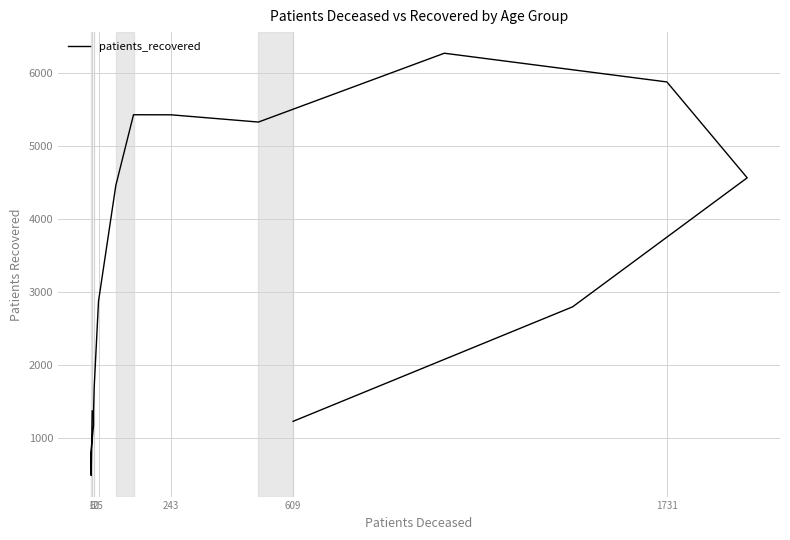

How many points are higher than both their immediate neighbors (excluding endpoints)?

2